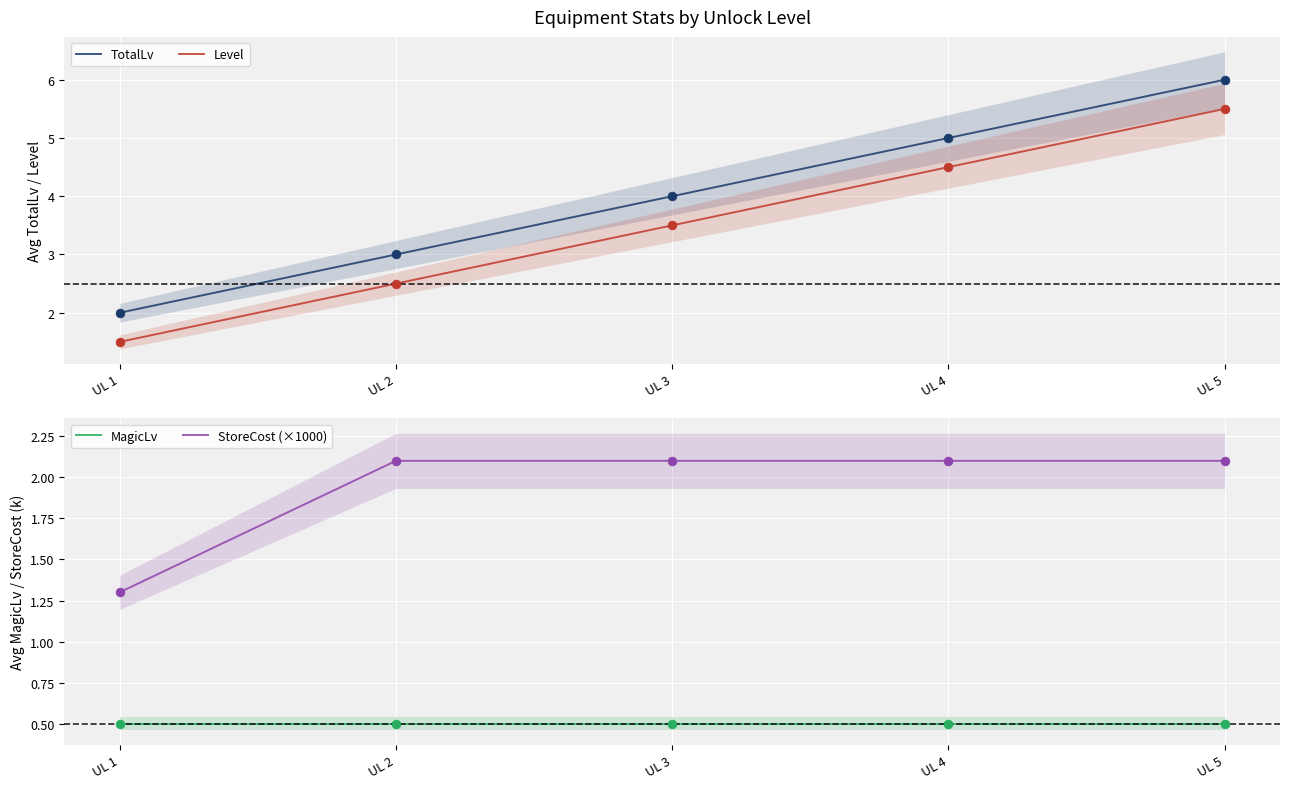

At how many categories does at least one series exceed 0?

5